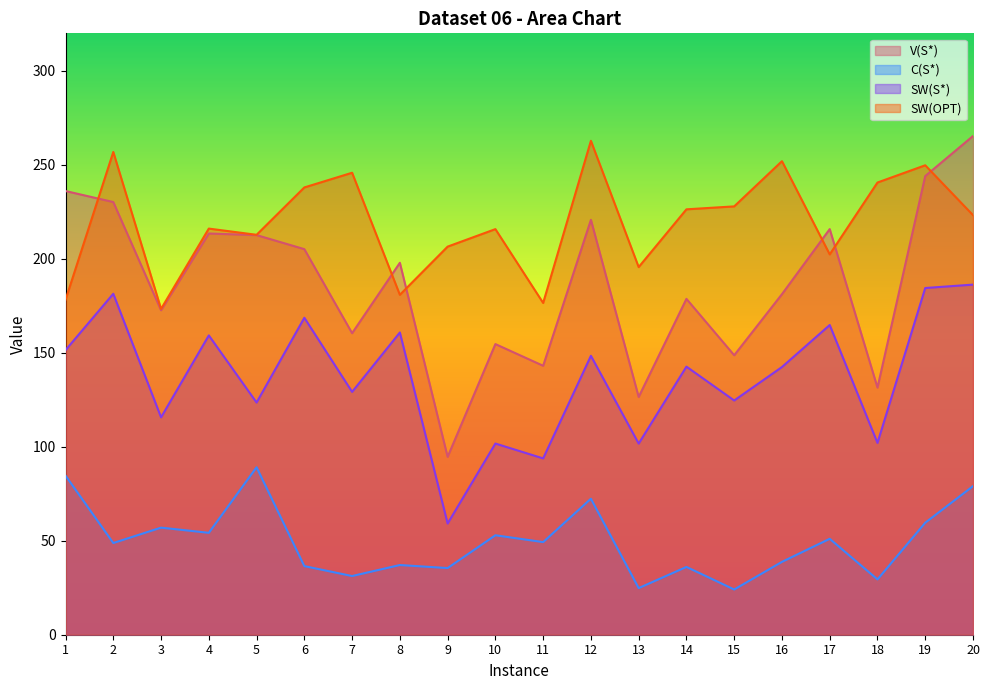

Does the chart display data point markers on the line(s)?

No